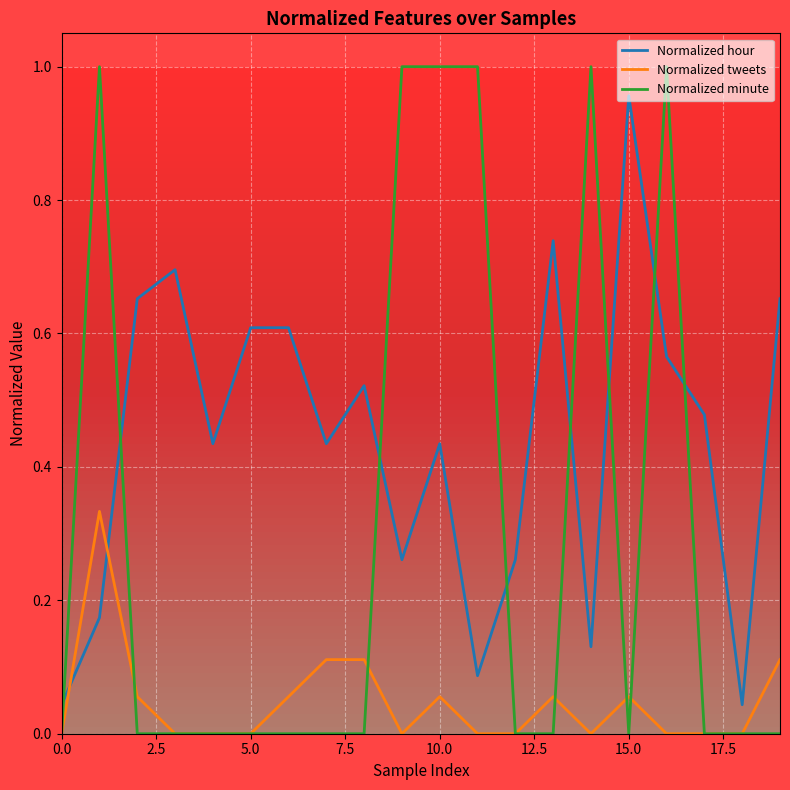

True or false: Normalized minute has more than 0 points higher than both neighbors.

True